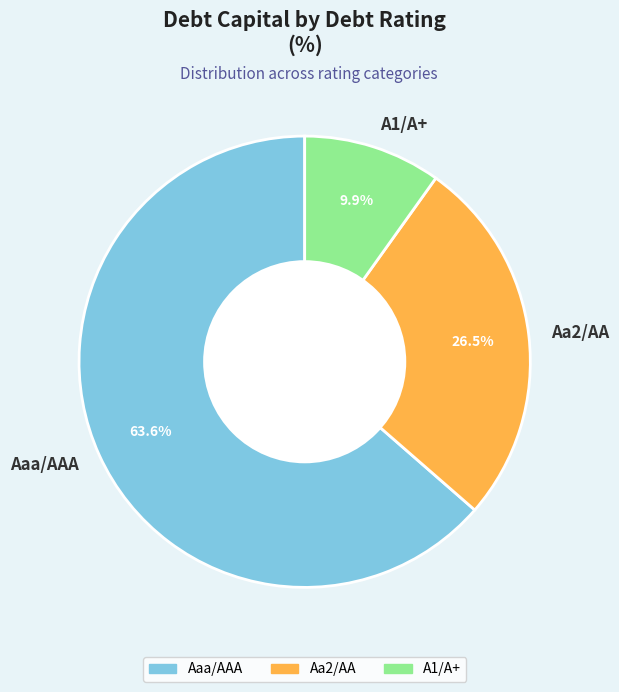

Which category has the smallest portion of the pie?

A1/A+